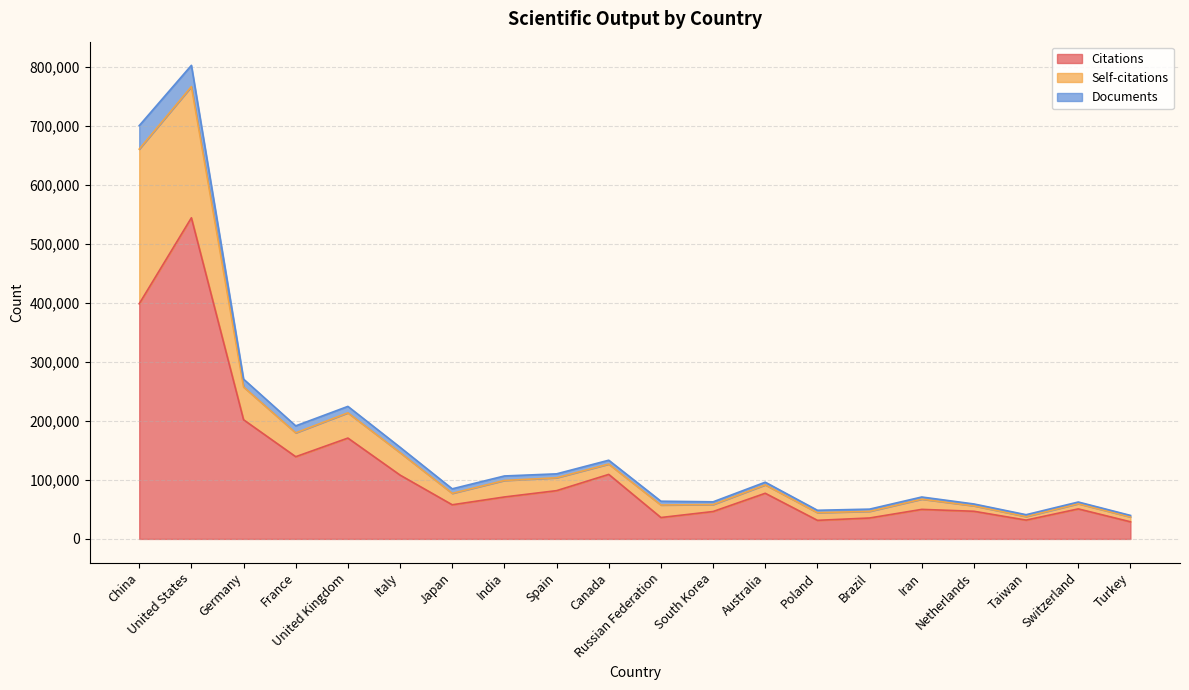

What is the minimum value for Citations?

29017